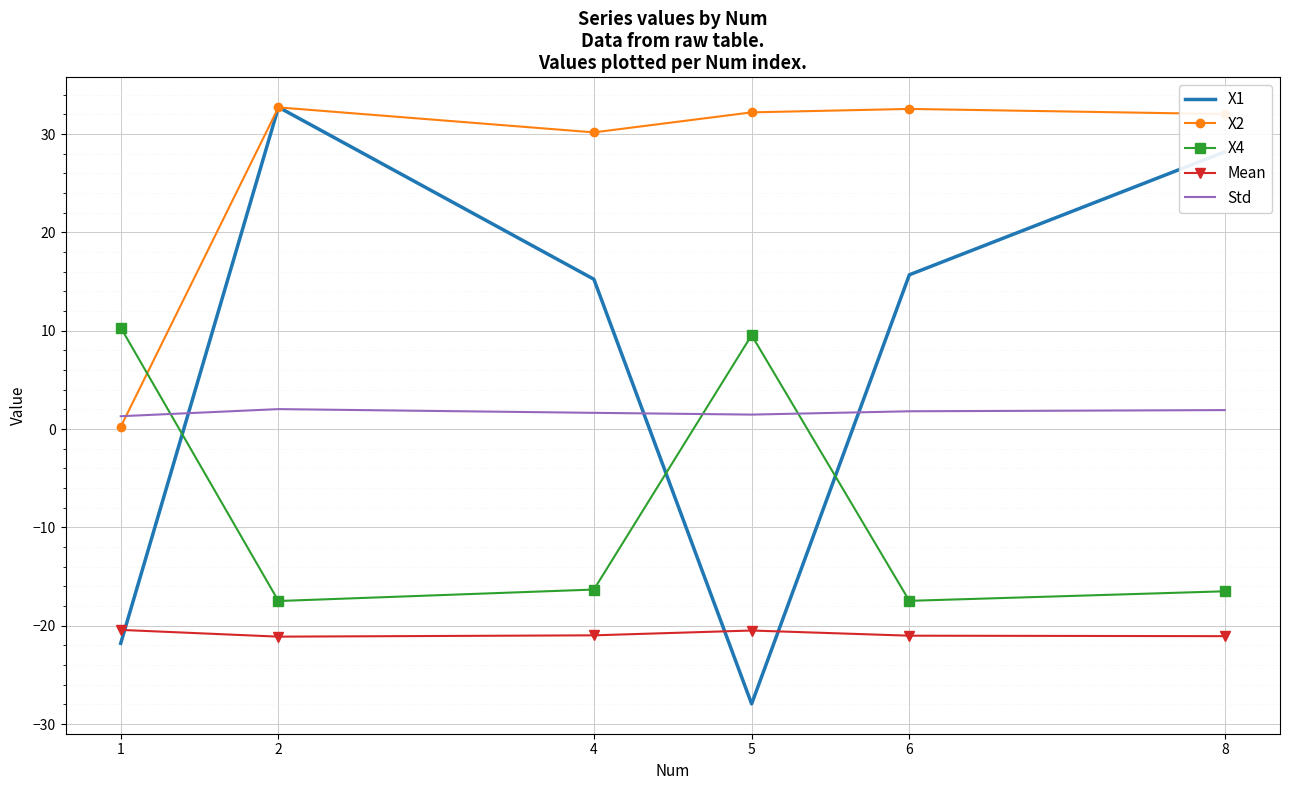

At 6, list the series in order from largest to smallest.

X2, X1, Std, X4, Mean